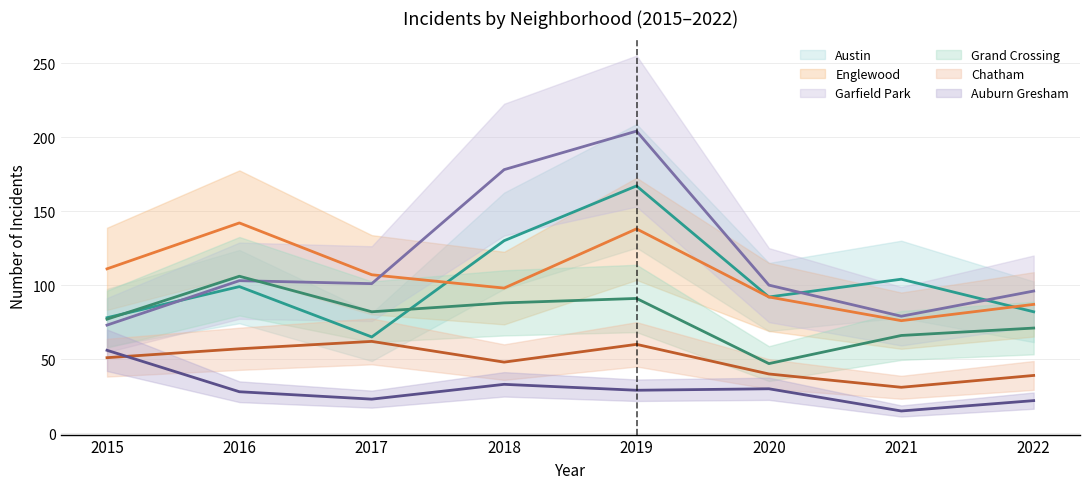

At which label does Austin reach its peak?

2019